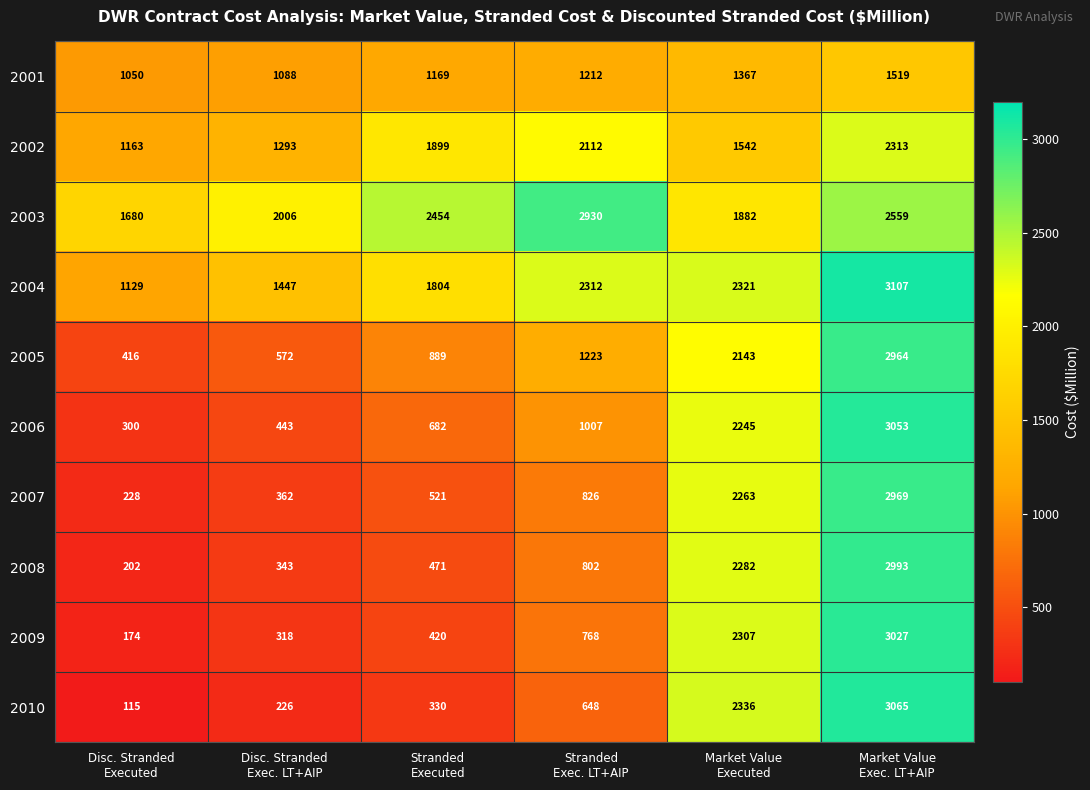

Which series has the largest total across all categories?

2003